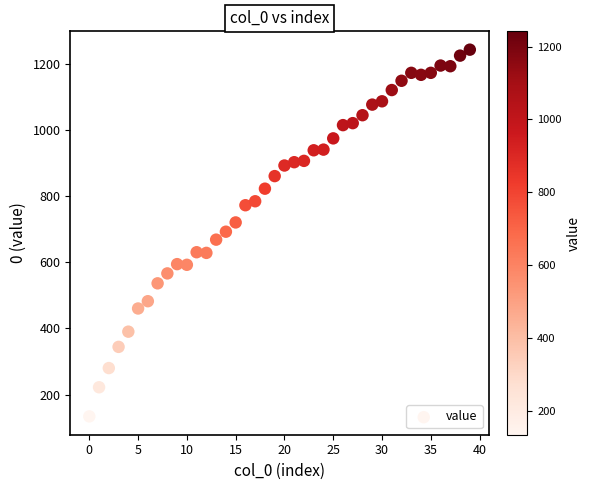

What is the range of Y values (max minus min)?

1108